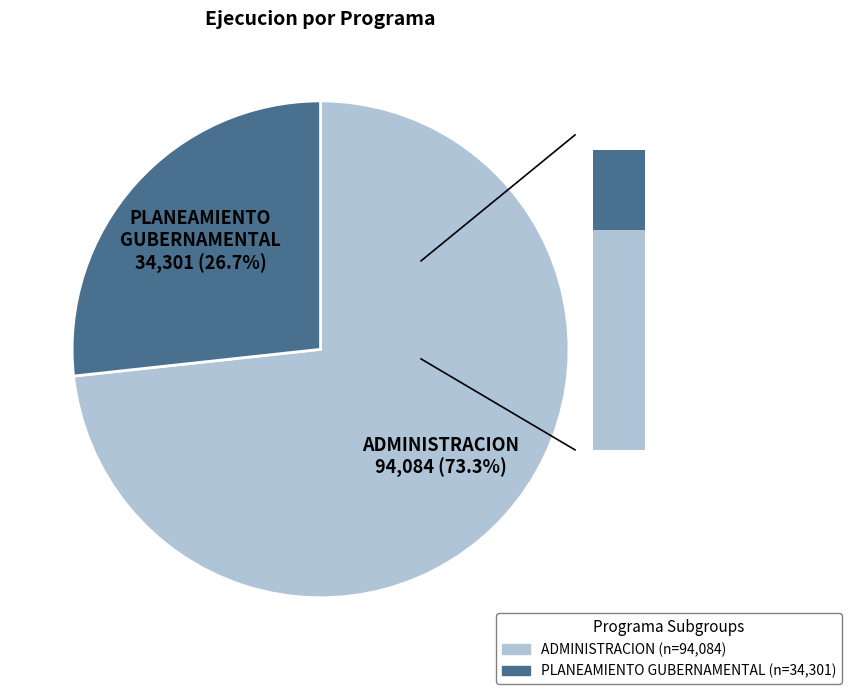

Rank the categories by value from lowest to highest.

006: PLANEAMIENTO GUBERNAMENTAL, 003: ADMINISTRACION